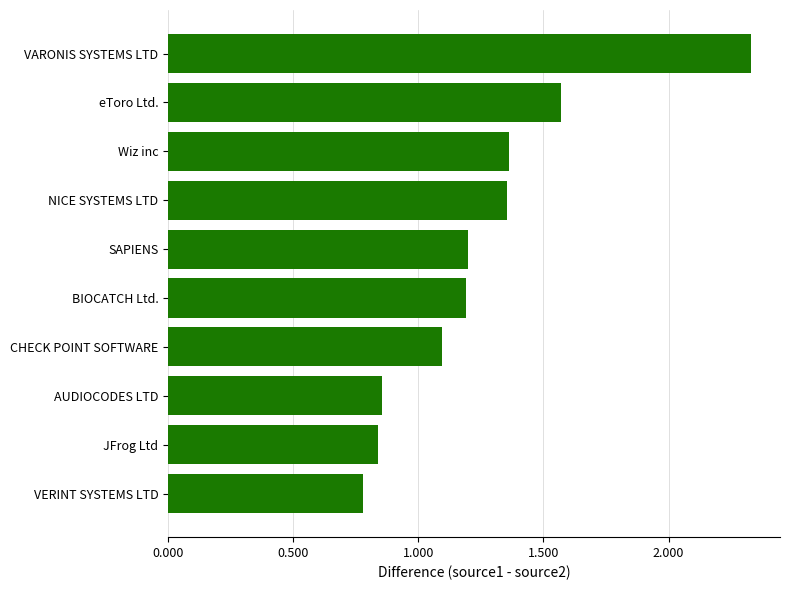

Which label corresponds to the largest value in the chart?

VARONIS SYSTEMS LTD